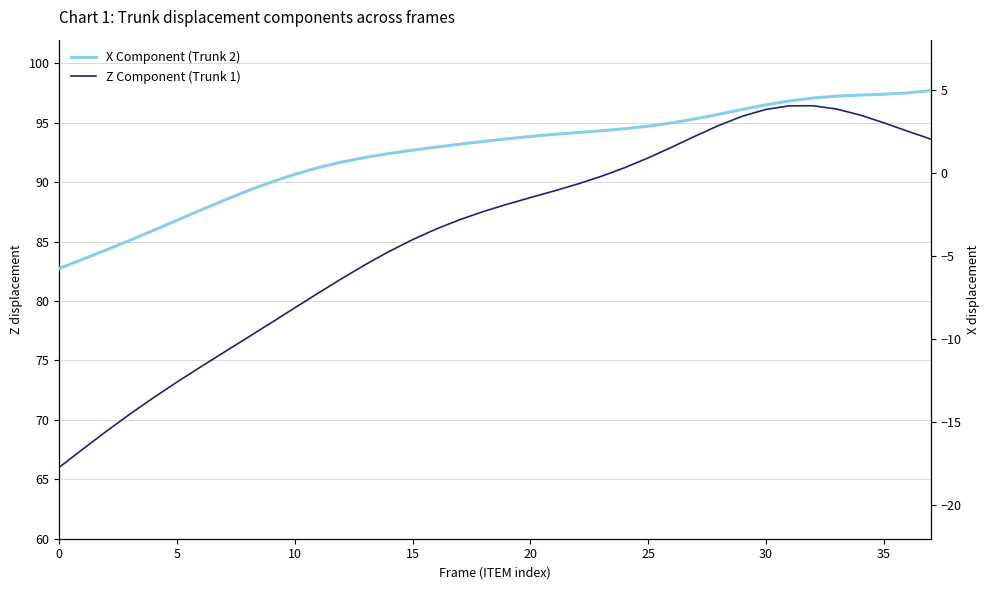

True or false: Z Component (Trunk 1) and X Component (Trunk 2) cross at least once.

False